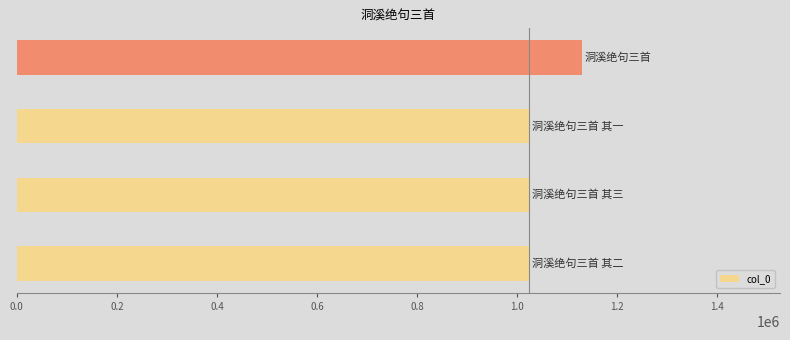

How many bars are there in total?

4